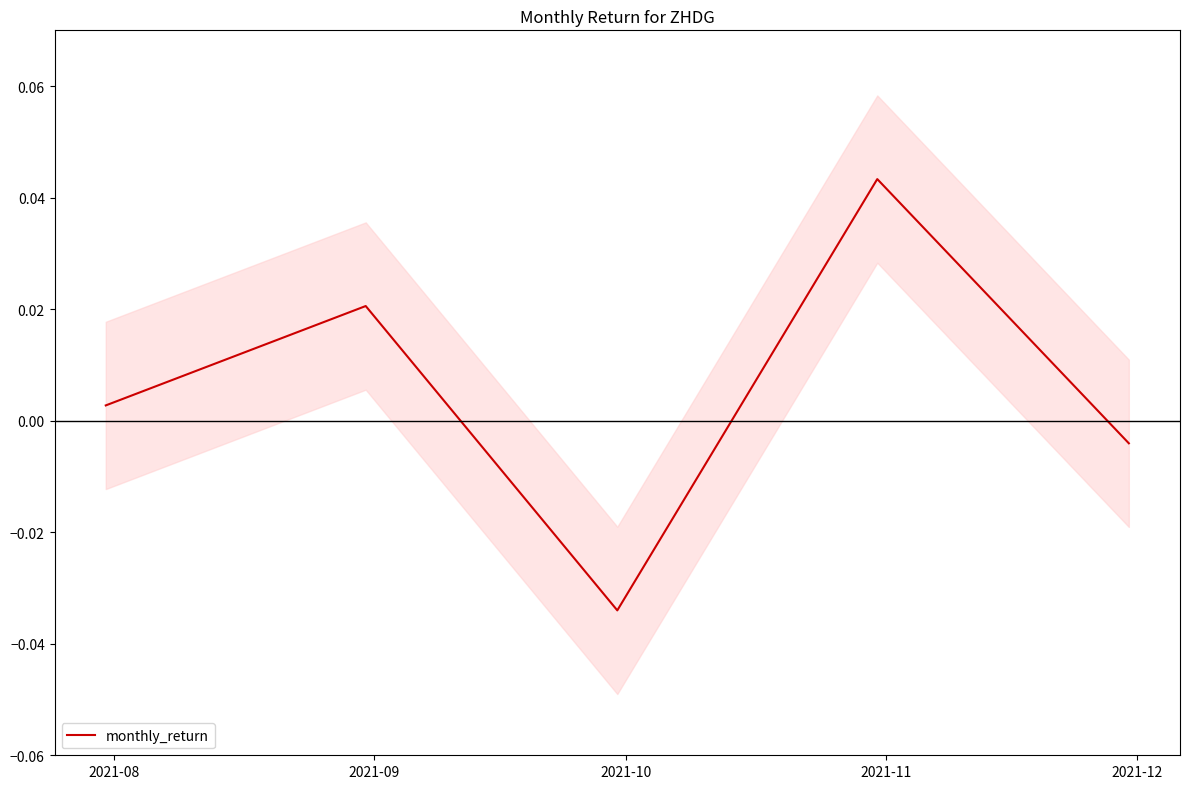

True or false: the data shows 0.0 at 2021-08.

True